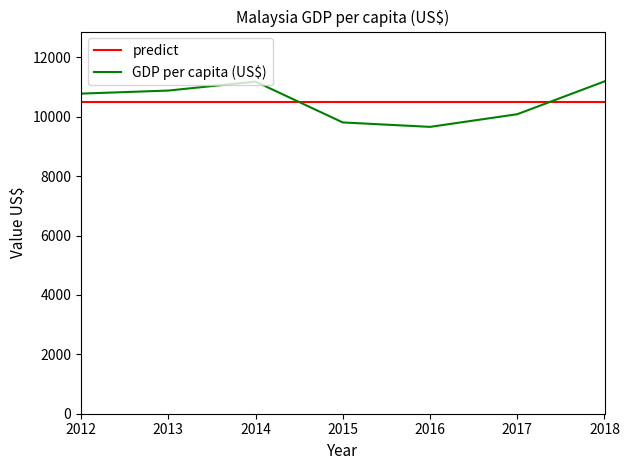

What is the greatest value displayed?

11190.8